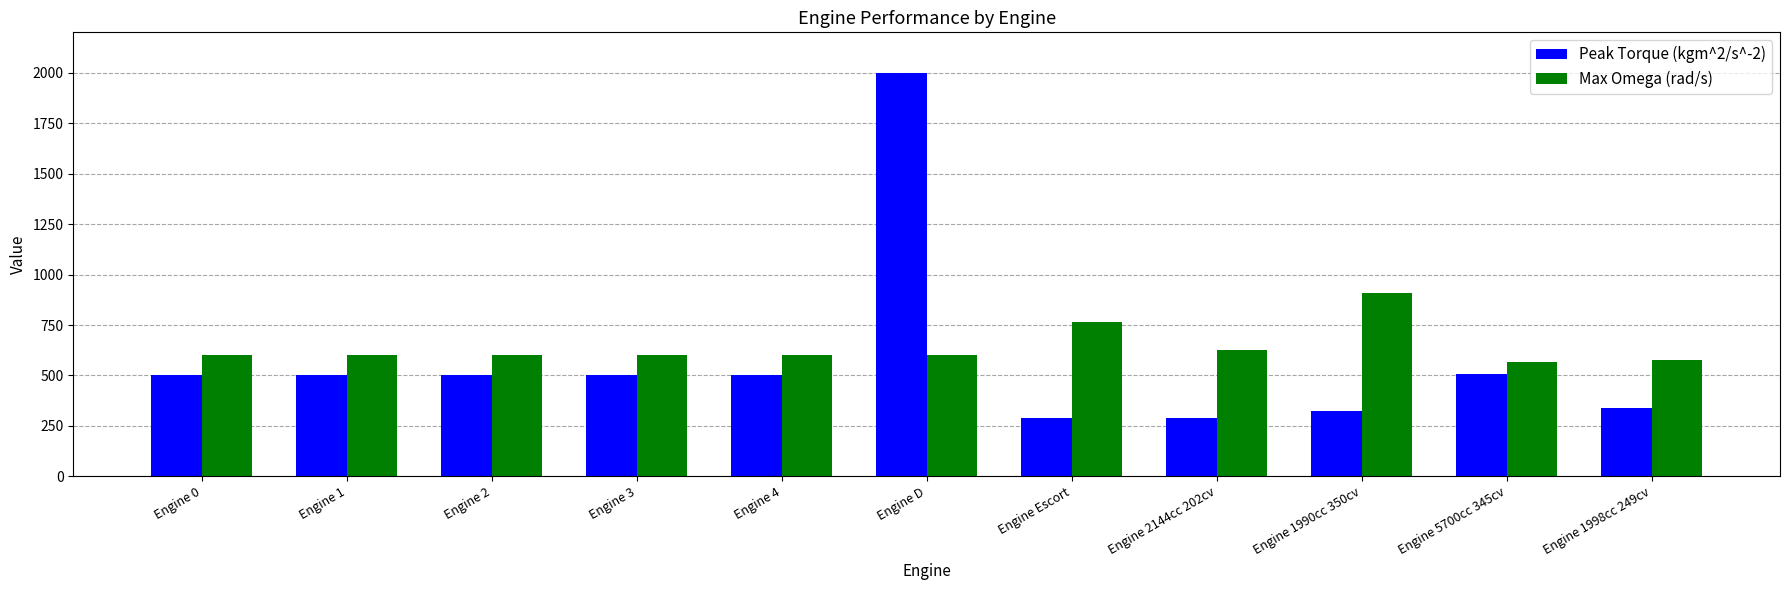

What value does the Max Omega (rad/s) series have at Engine D?

600.0